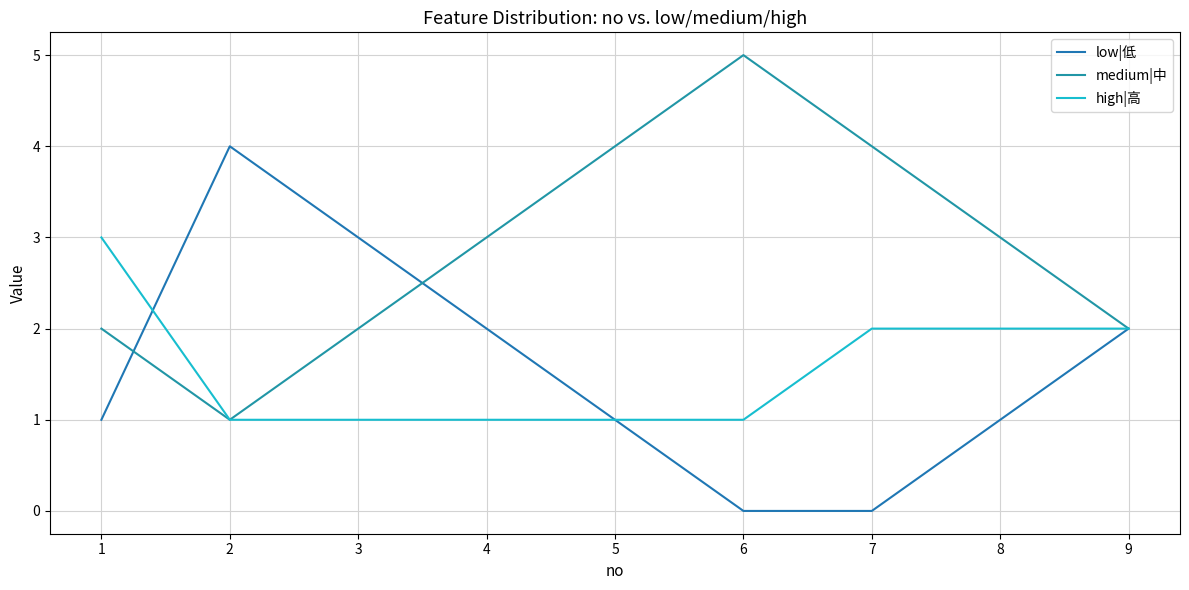

True or false: low|低 has more than 2 interior local peaks.

False